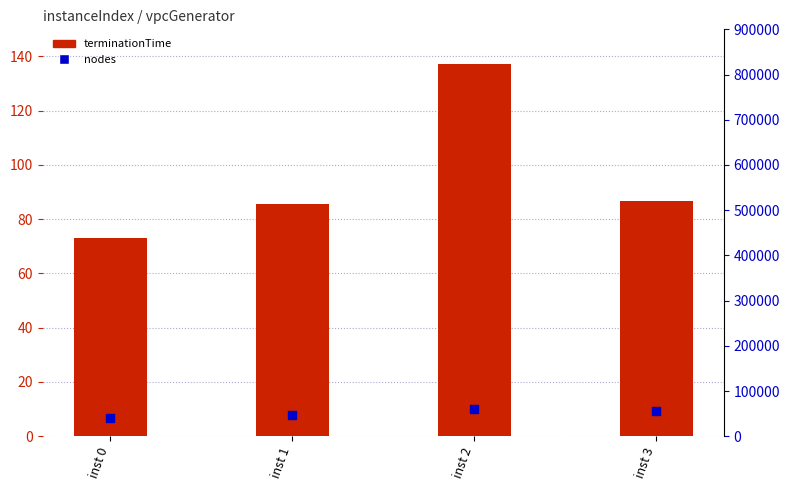

Which series has the largest total across all categories?

nodes